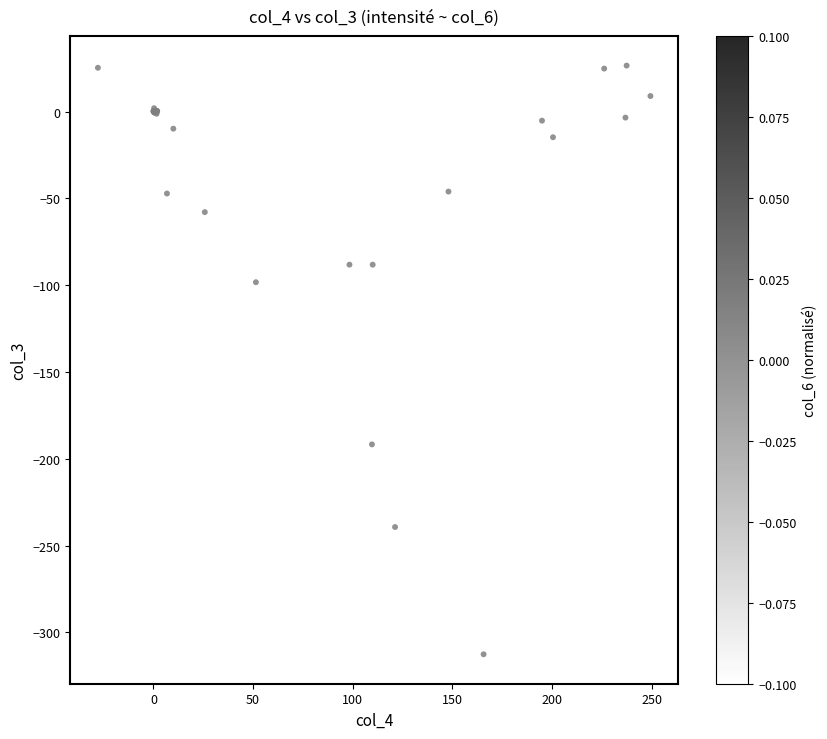

What Y value in the scatter plot is closest to -143?

-98.3